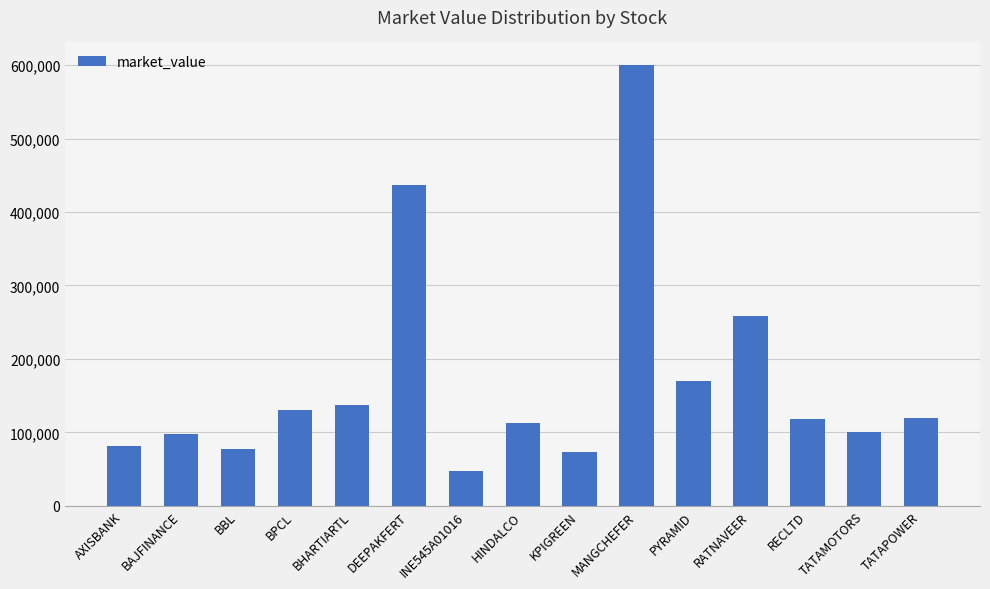

True or false: the data shows 258886.1 at RATNAVEER.

True